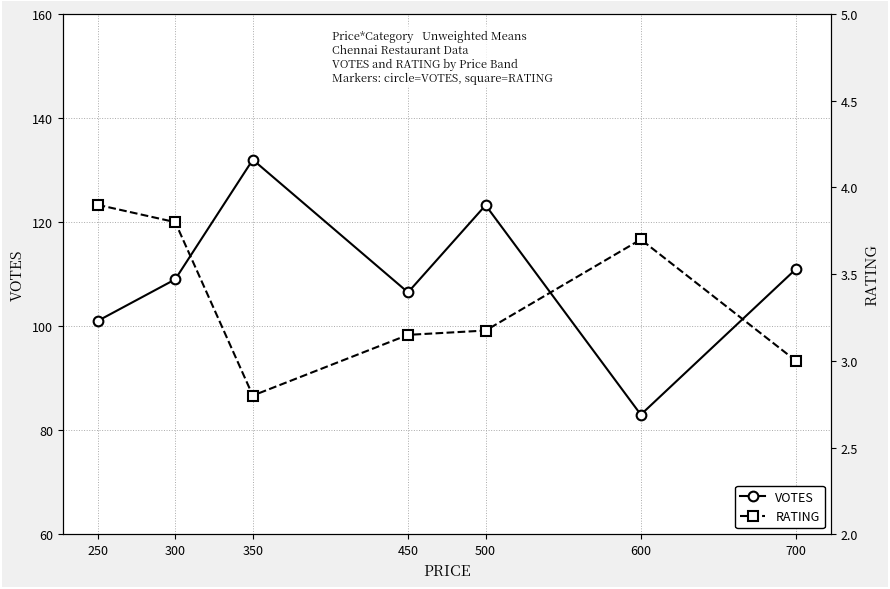

The value of RATING at 500 is 3.2. True or false?

True